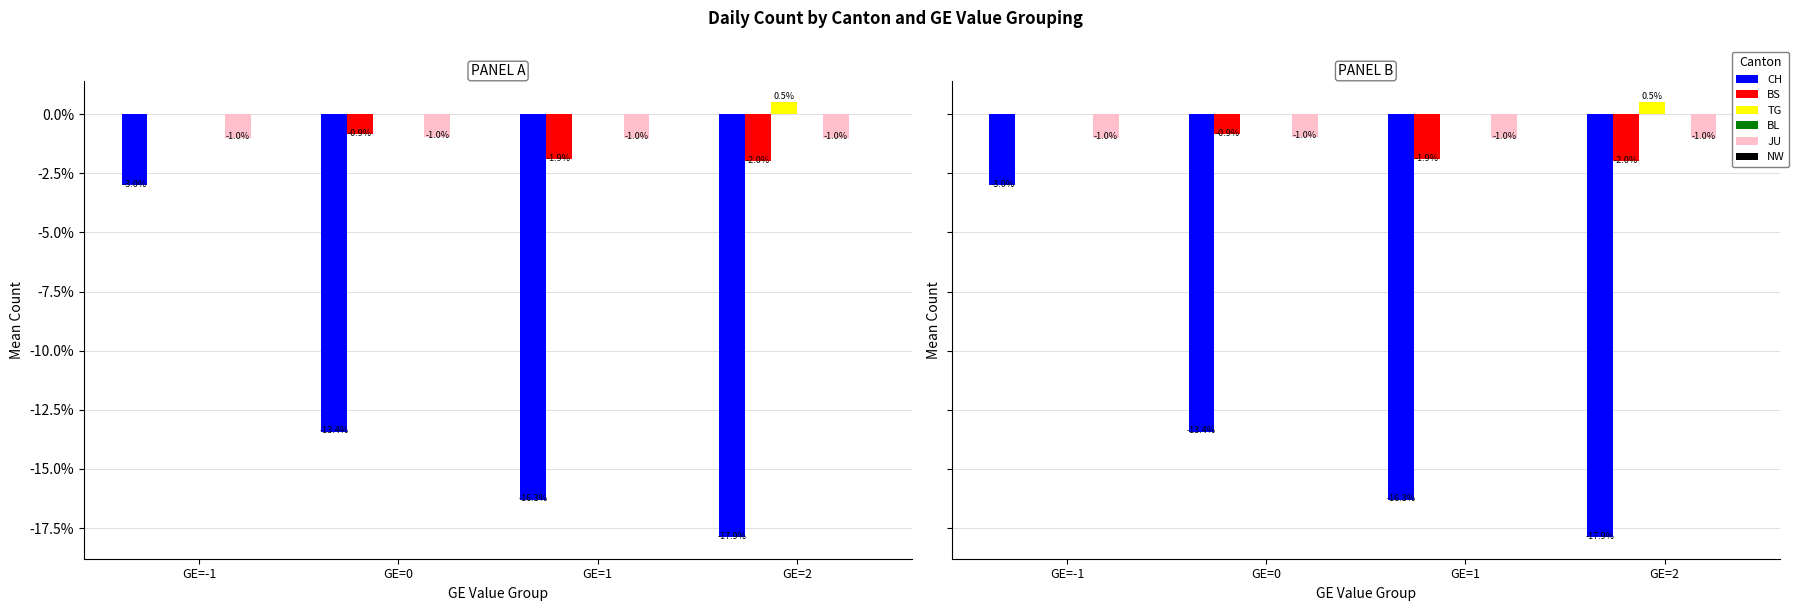

What is the difference between the maximum and second lowest values in the CH series?

13.3